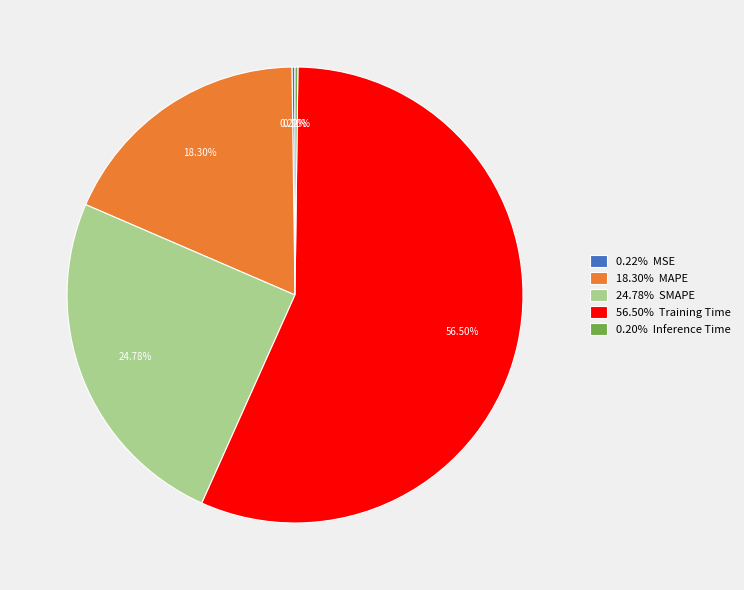

Which category accounts for the majority?

56.50% Training Time